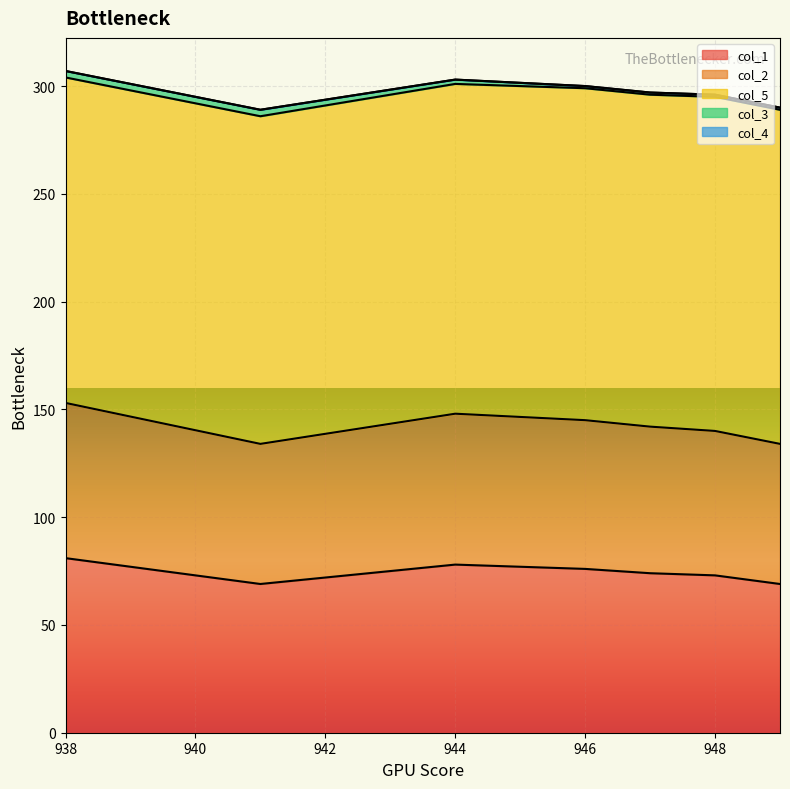

What position from the right is 946.0?

4